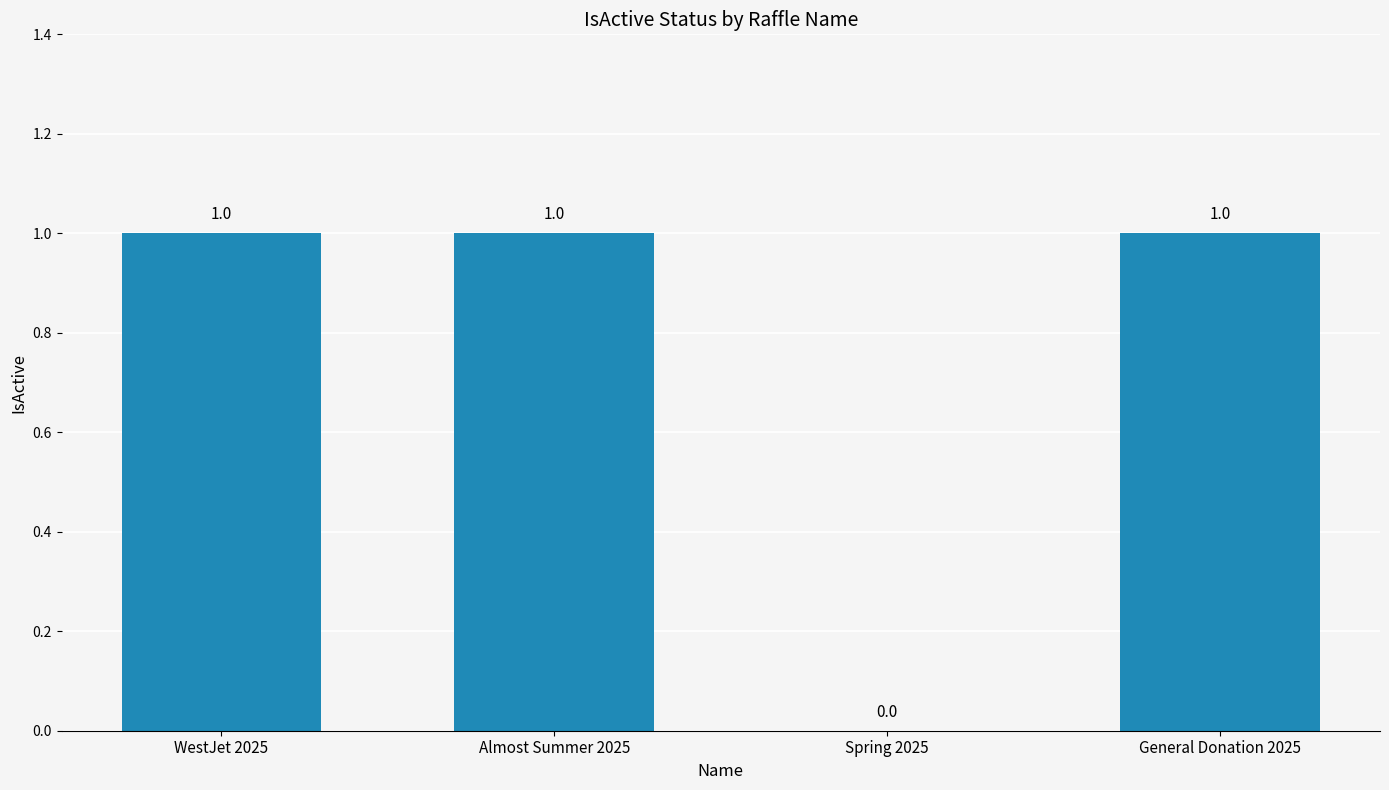

How many series are shown in this chart?

1